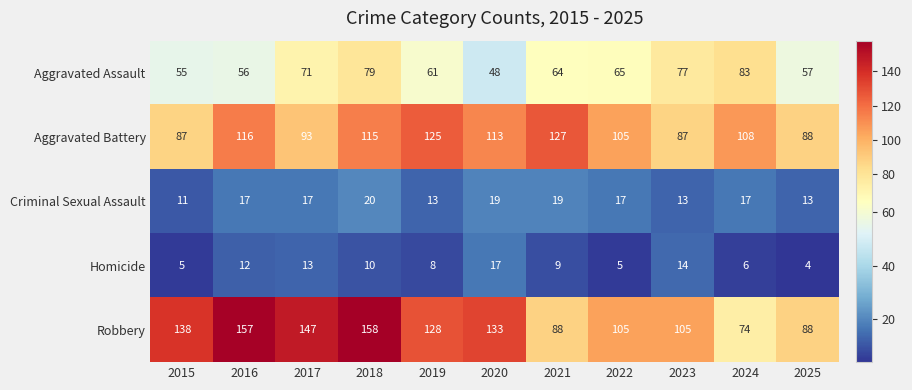

Count the number of categories in the chart.

11